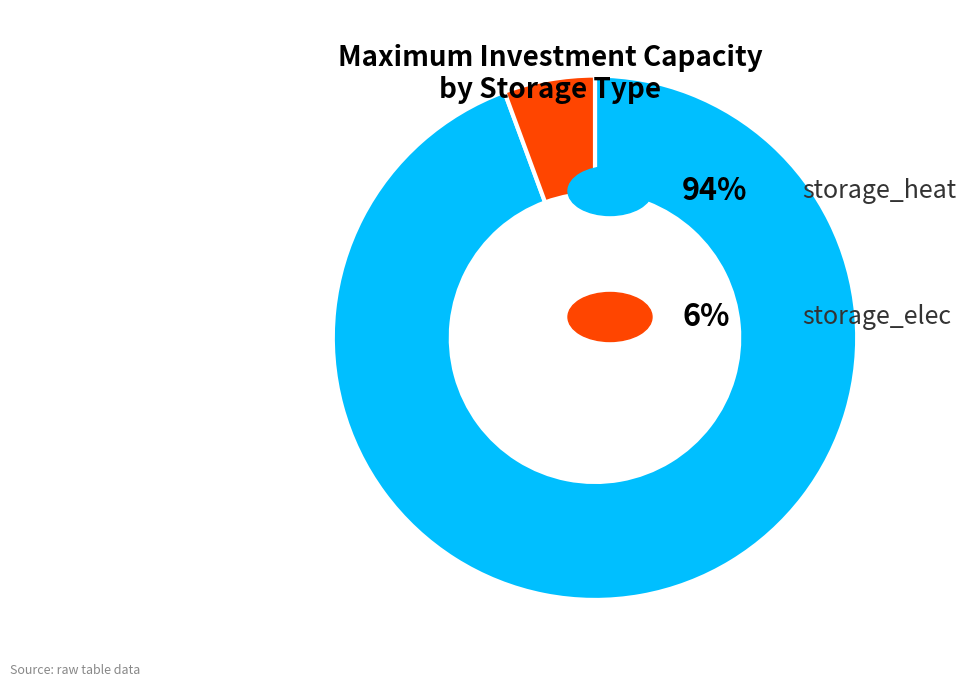

Count the number of slices in the pie.

2